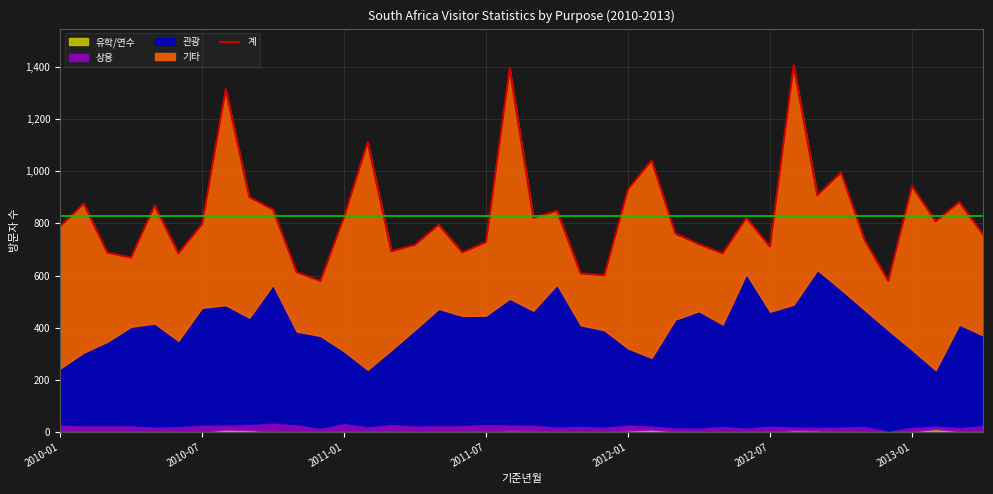

Approximately how many times larger is the value at 28 compared to 7?

0.5